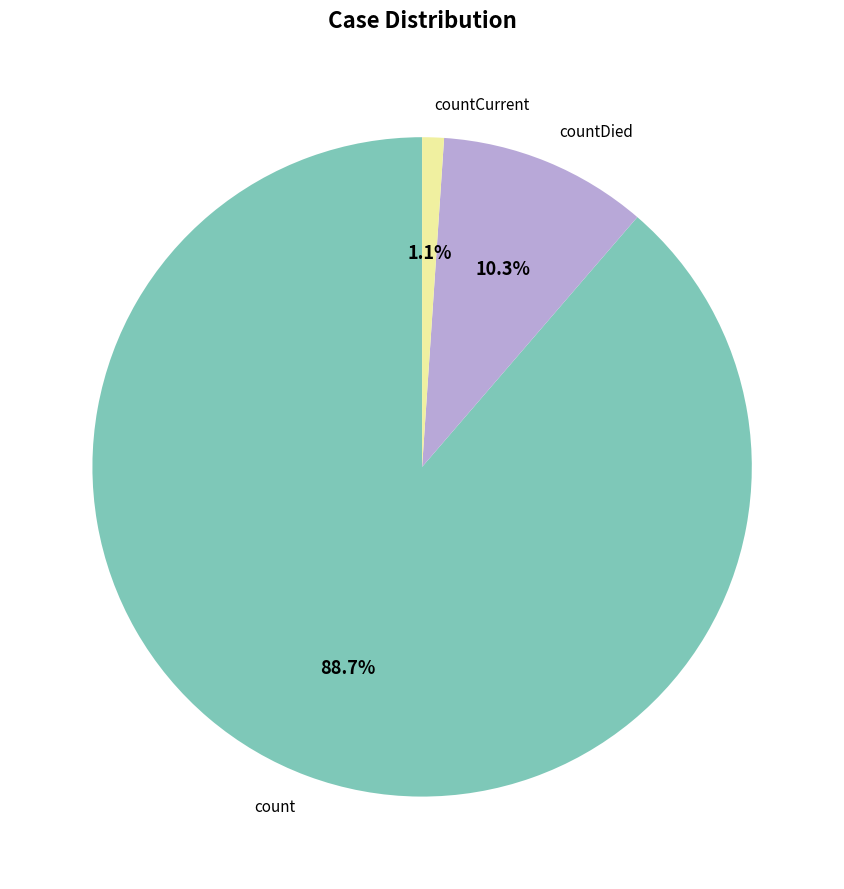

How many segments does this pie chart have?

3